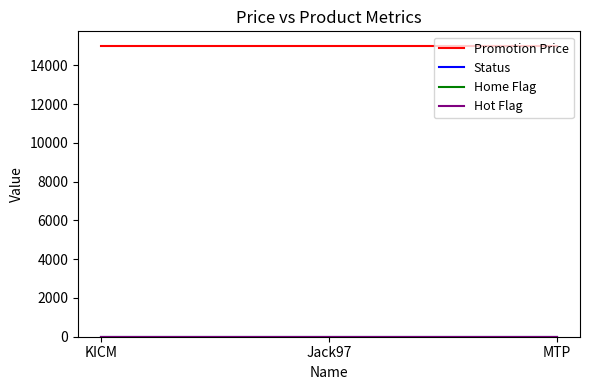

What is the difference between the highest and lowest values at Jack97?

15000